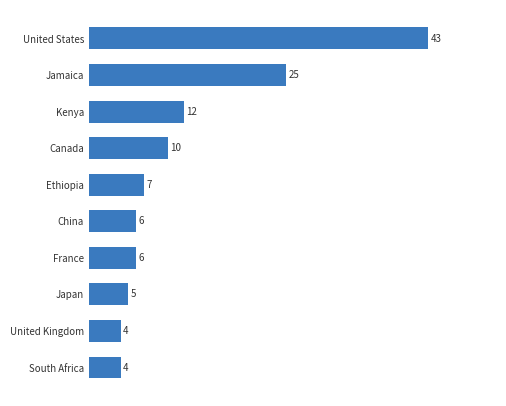

The value at France is 10. True or false?

False